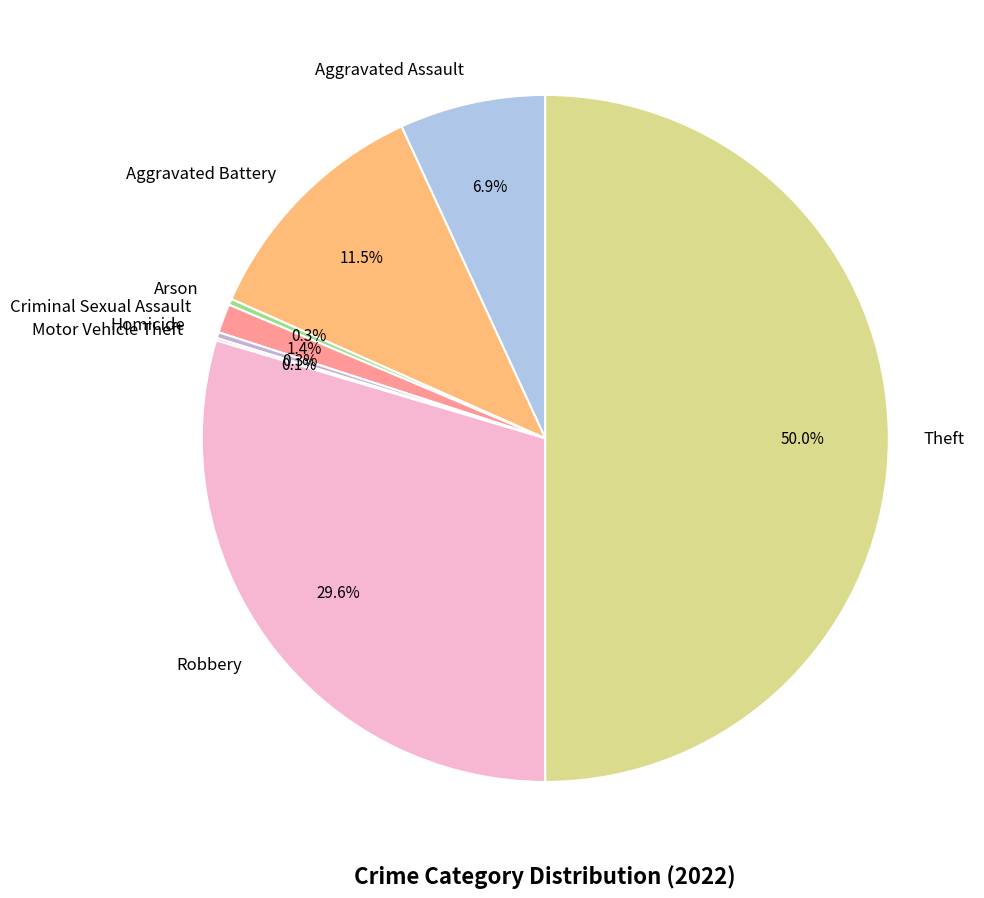

Does Aggravated Battery represent more than half of the total?

No